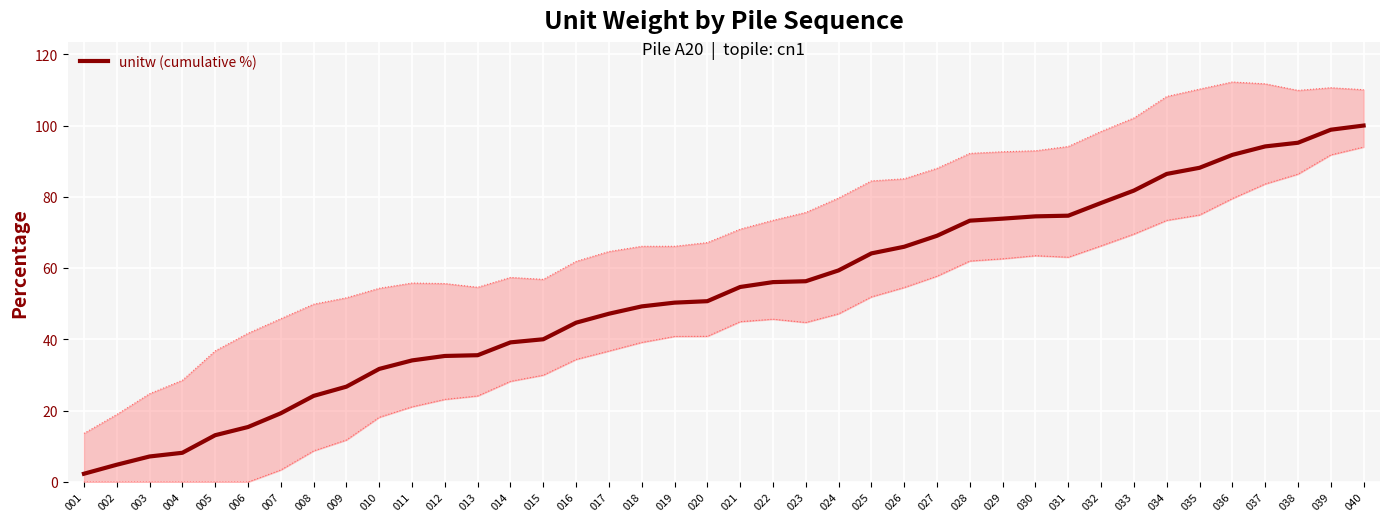

Reading left to right, list all the values displayed in this chart.

2.3	4.9	7.2	8.2	13.1	15.4	19.3	24.2	26.8	31.7	34.1	35.4	35.6	39.2	40.1	44.7	47.2	49.3	50.3	50.7	54.7	56.1	56.3	59.4	64.1	66.0	69.1	73.3	73.9	74.5	74.7	78.3	81.8	86.4	88.2	91.8	94.1	95.2	98.8	100.0